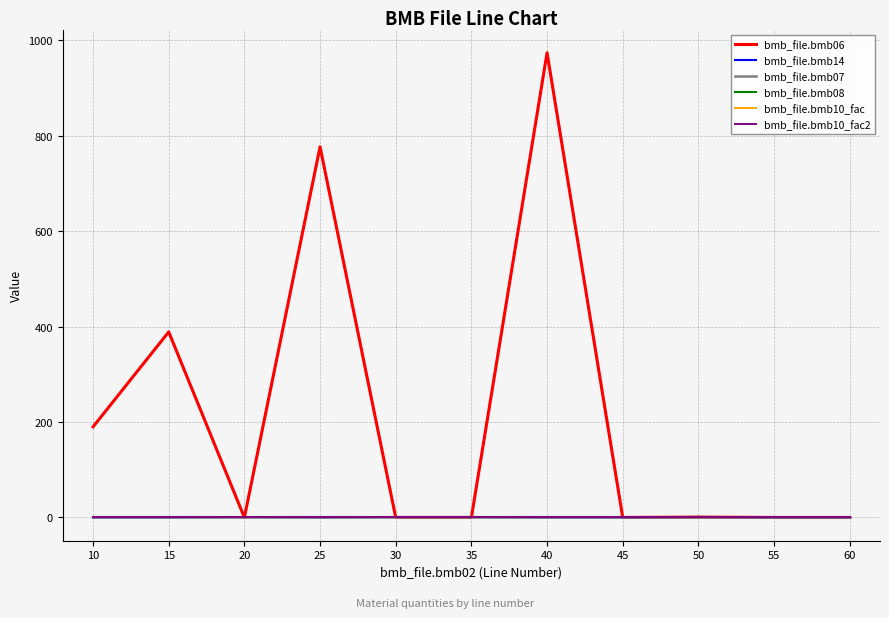

Is this an area chart (filled region under the line)?

No